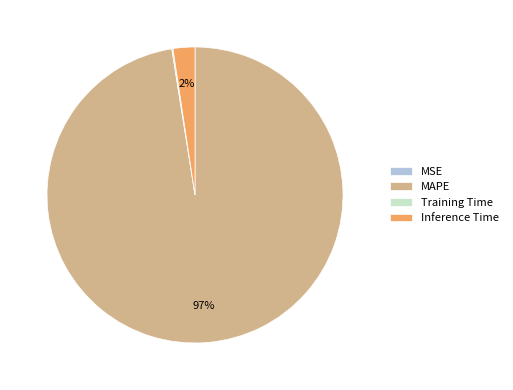

Between Inference Time and MAPE, which is larger?

MAPE